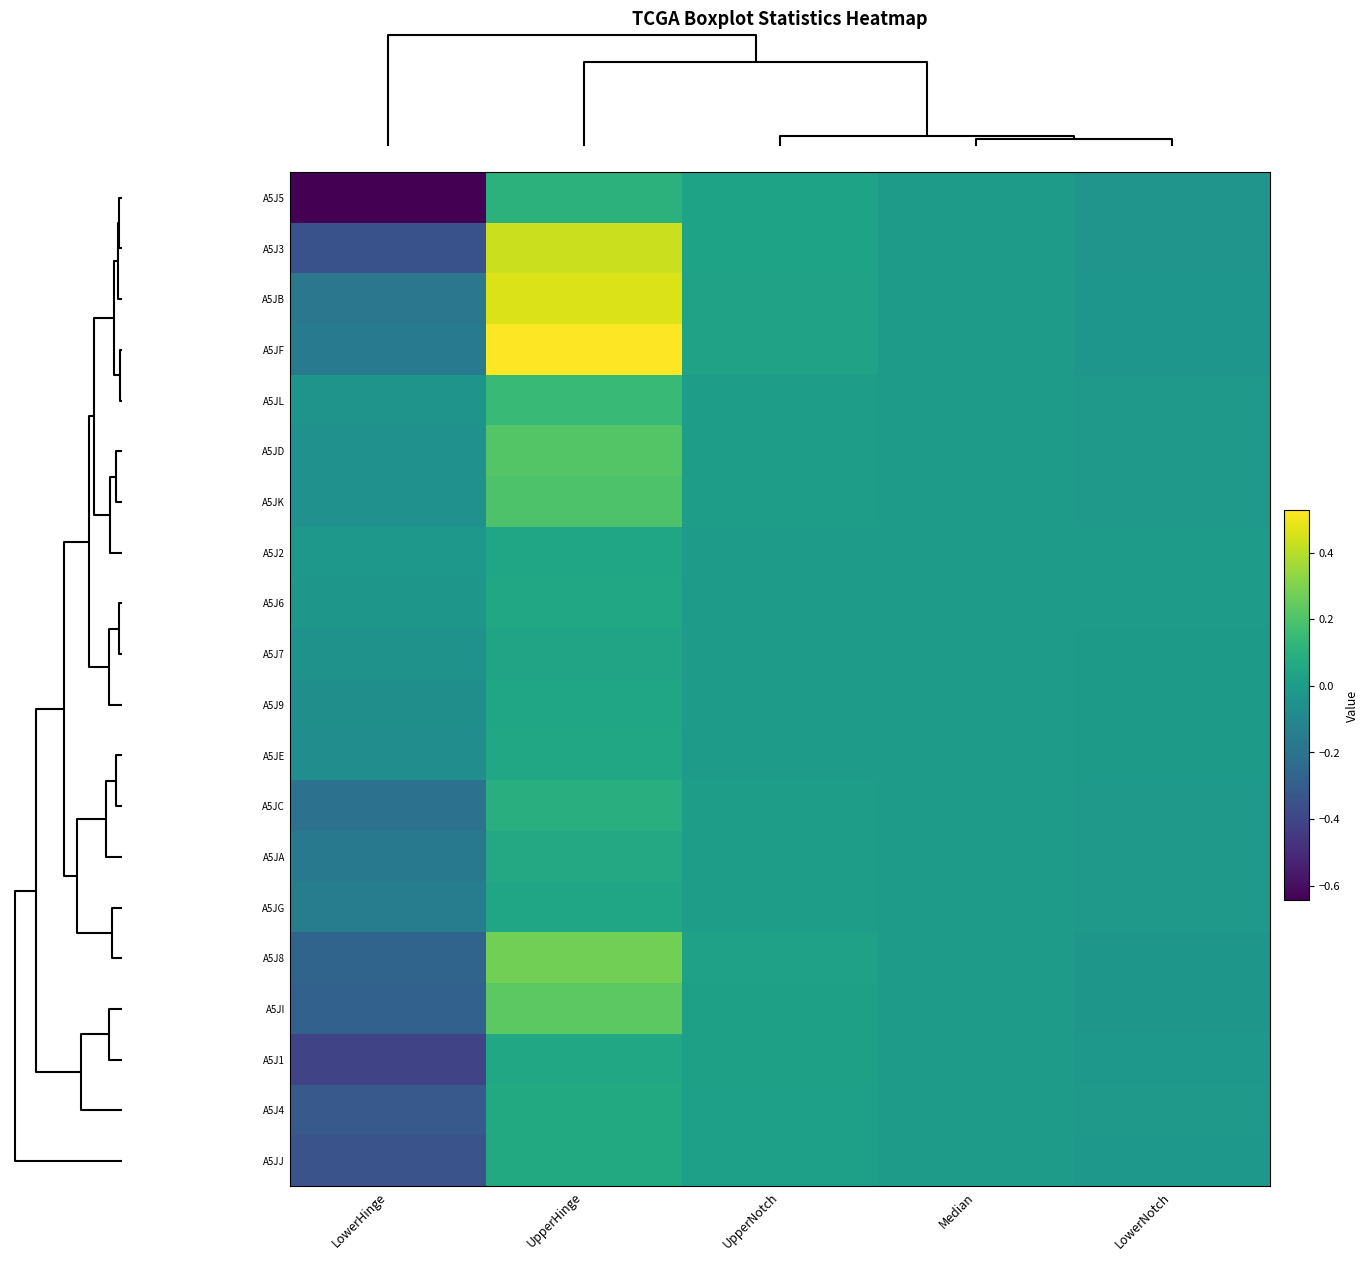

Between LowerNotch and UpperNotch, which is larger?

UpperNotch